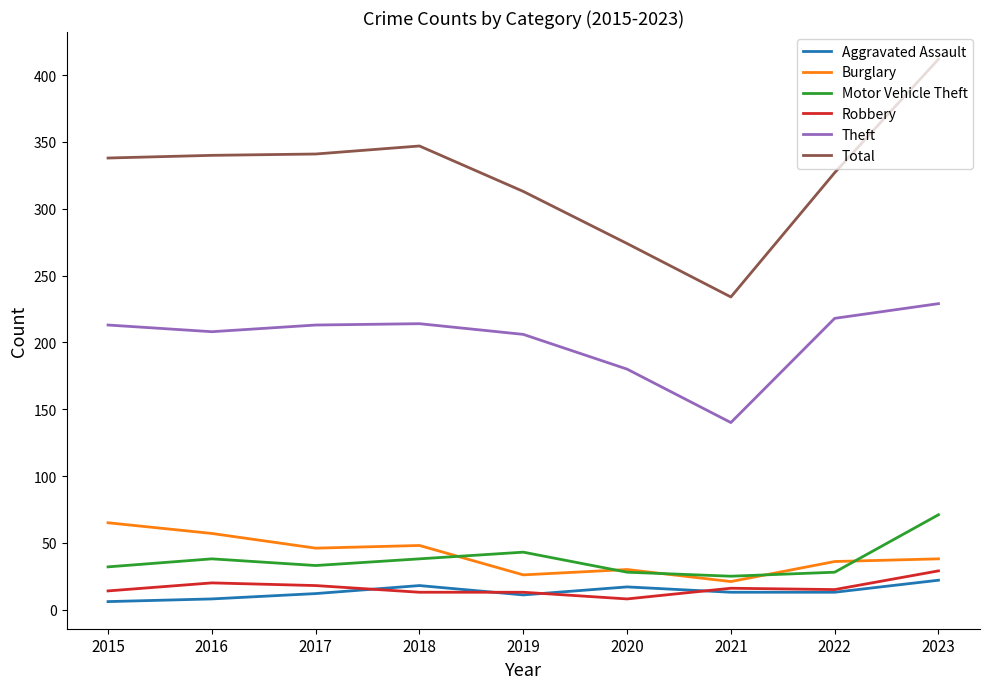

At which category does the chart reach its peak across all series?

2023